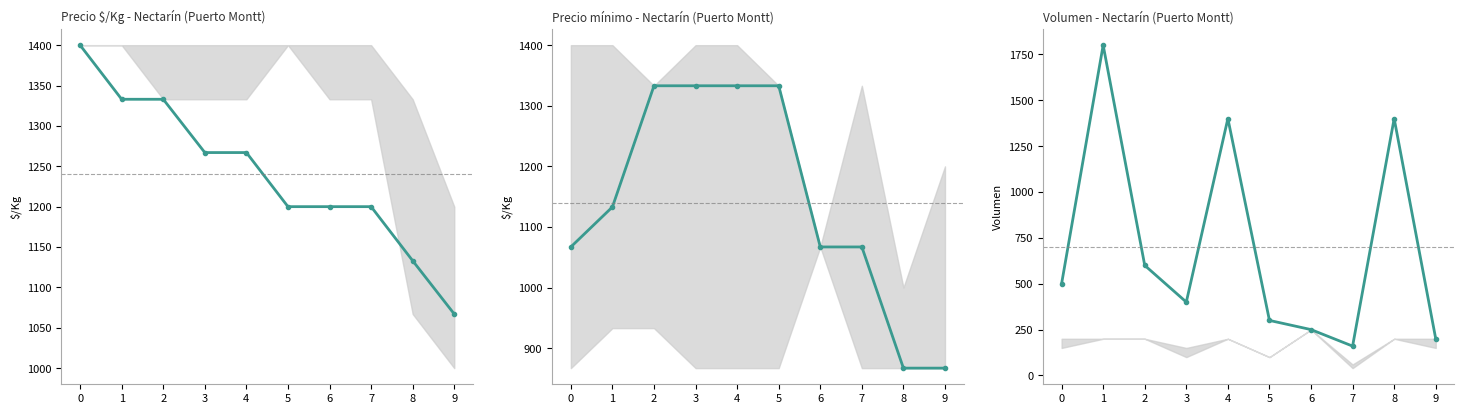

Which series has the largest total across all categories?

Precio $/Kg - Nectarín (Puerto Montt)